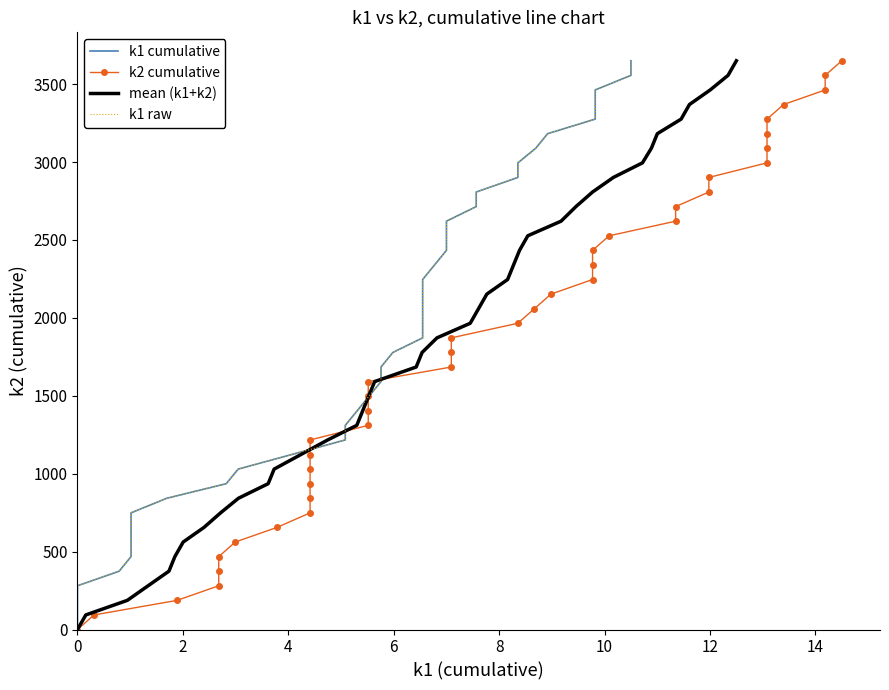

How many lines are shown in the chart?

4